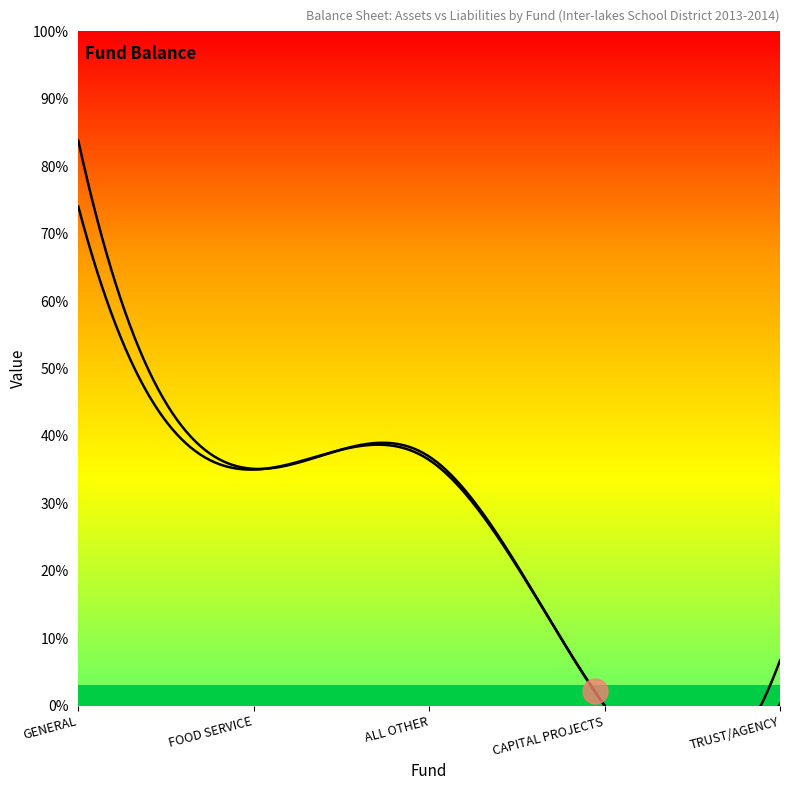

True or false: Total Current Liabilities and Total Current Assets cross at least once.

False